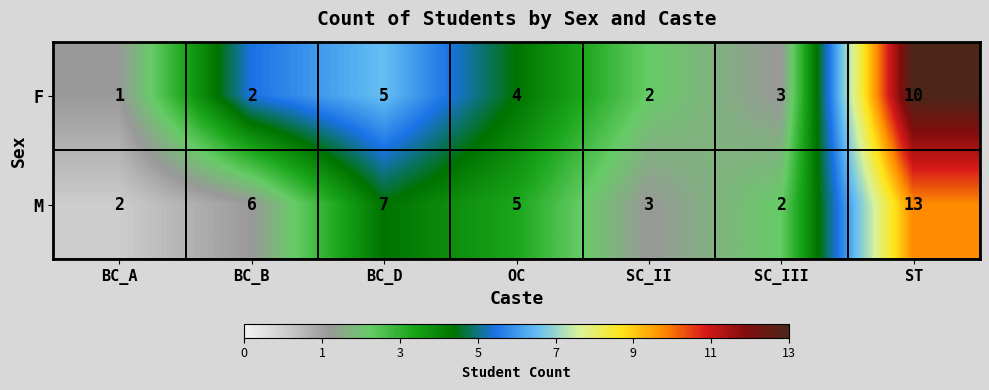

What is the difference between the maximum and minimum values in the F series?

9